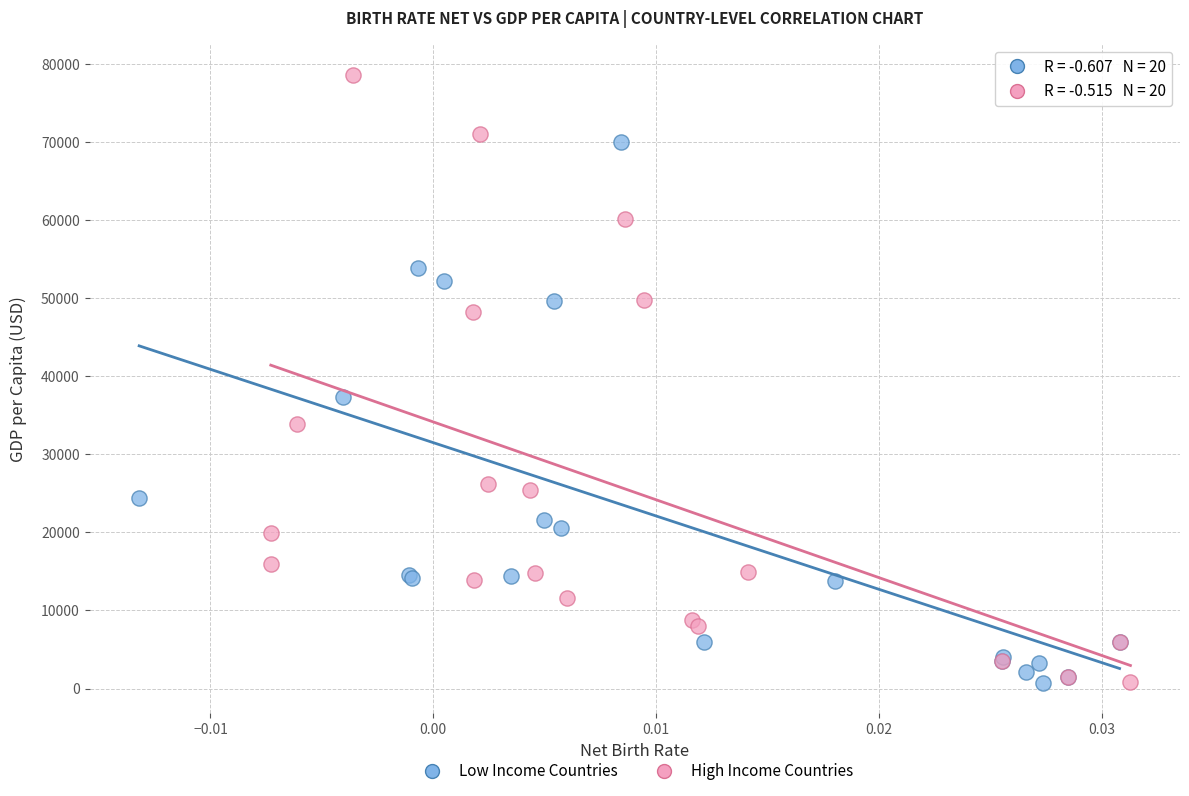

Which series contains the highest Y value?

High Income Countries